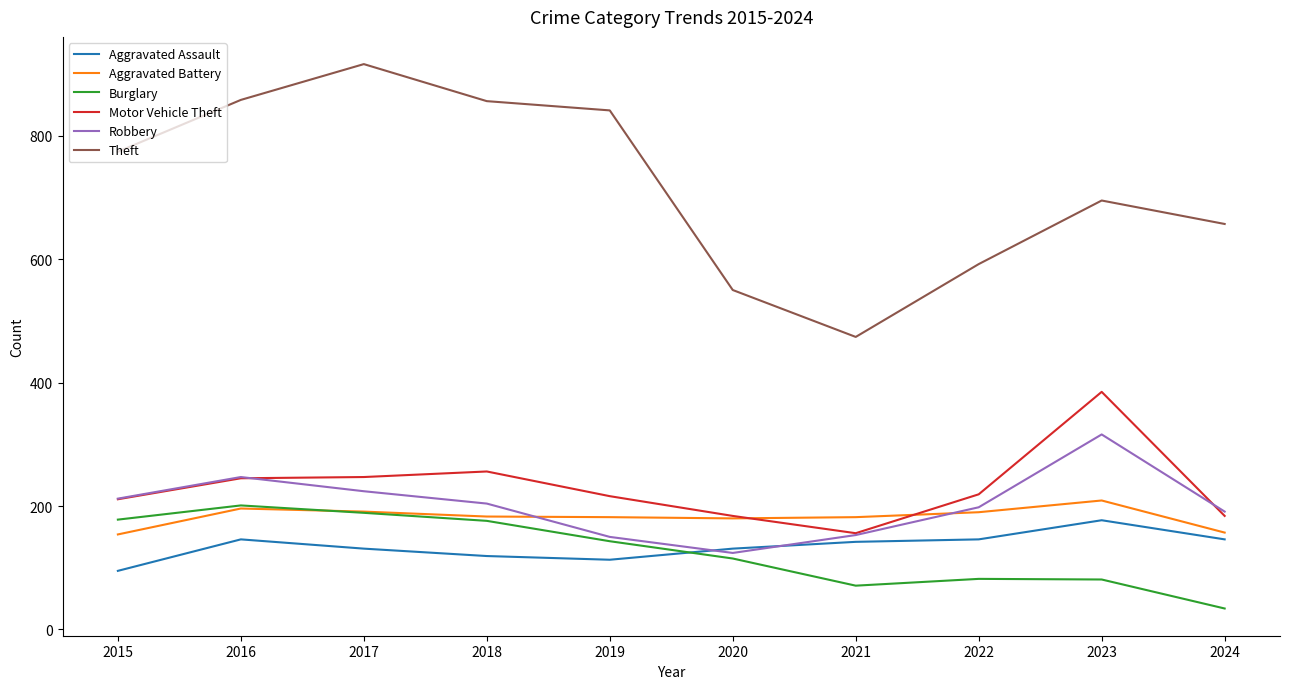

What are all the series names shown in the legend?

Aggravated Assault, Aggravated Battery, Burglary, Motor Vehicle Theft, Robbery, Theft